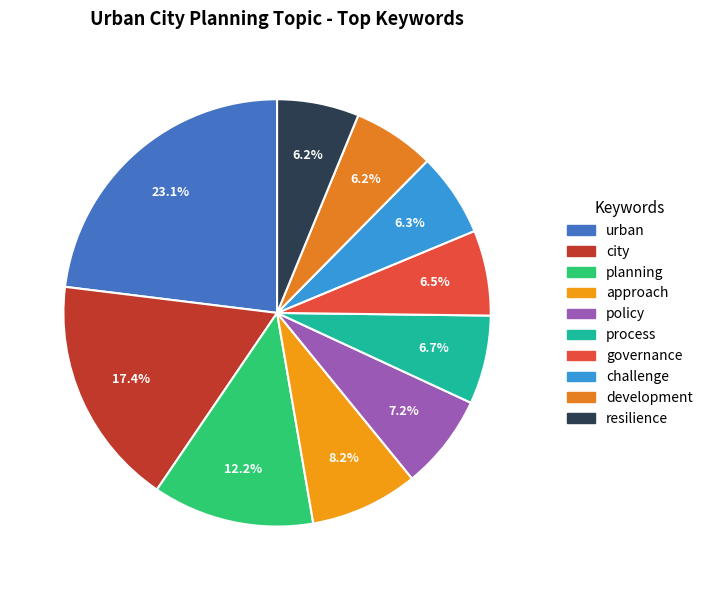

To the nearest percent, what is the difference between the process and development slice percentages?

1%